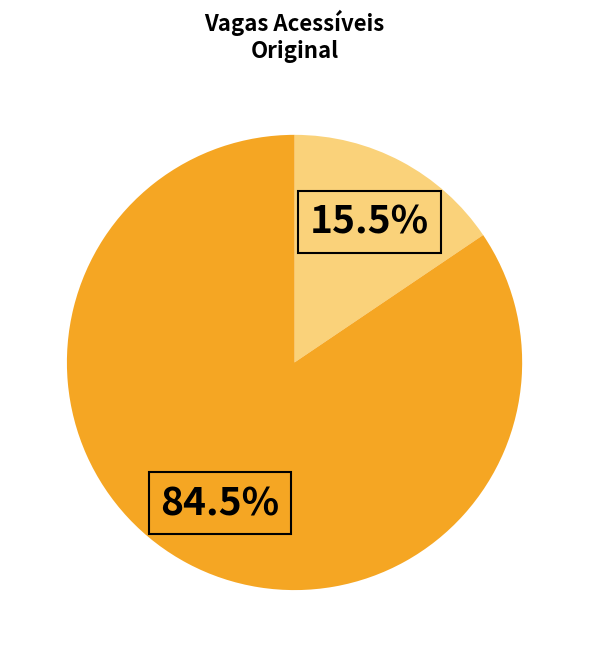

Does any single category account for the majority?

Yes